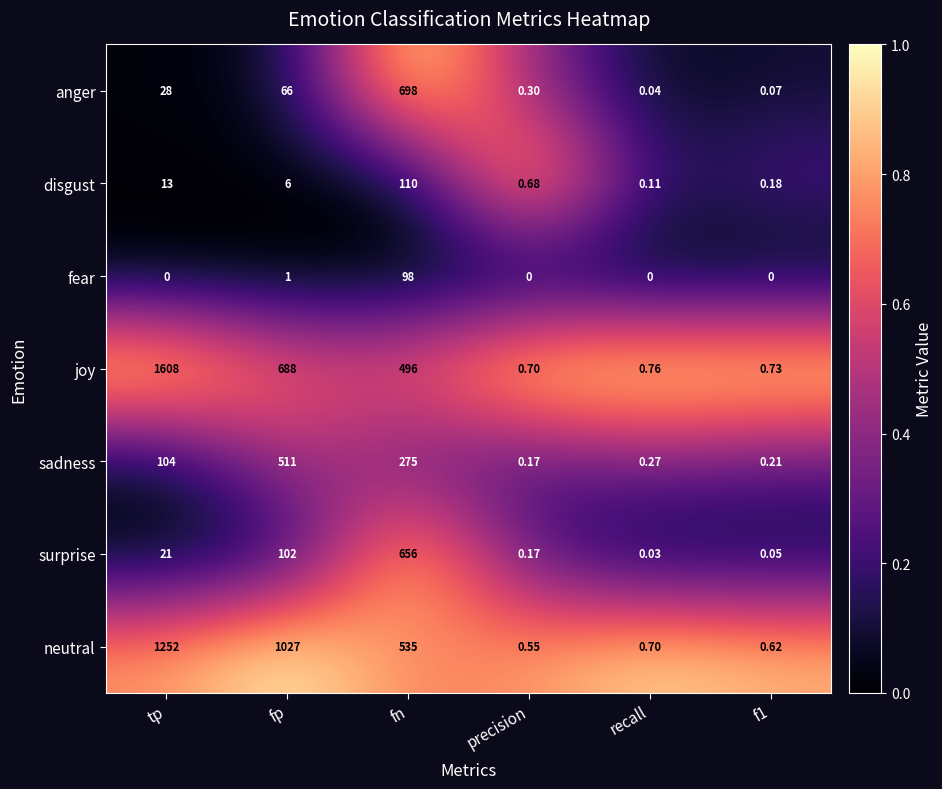

At which label does joy reach its minimum?

precision